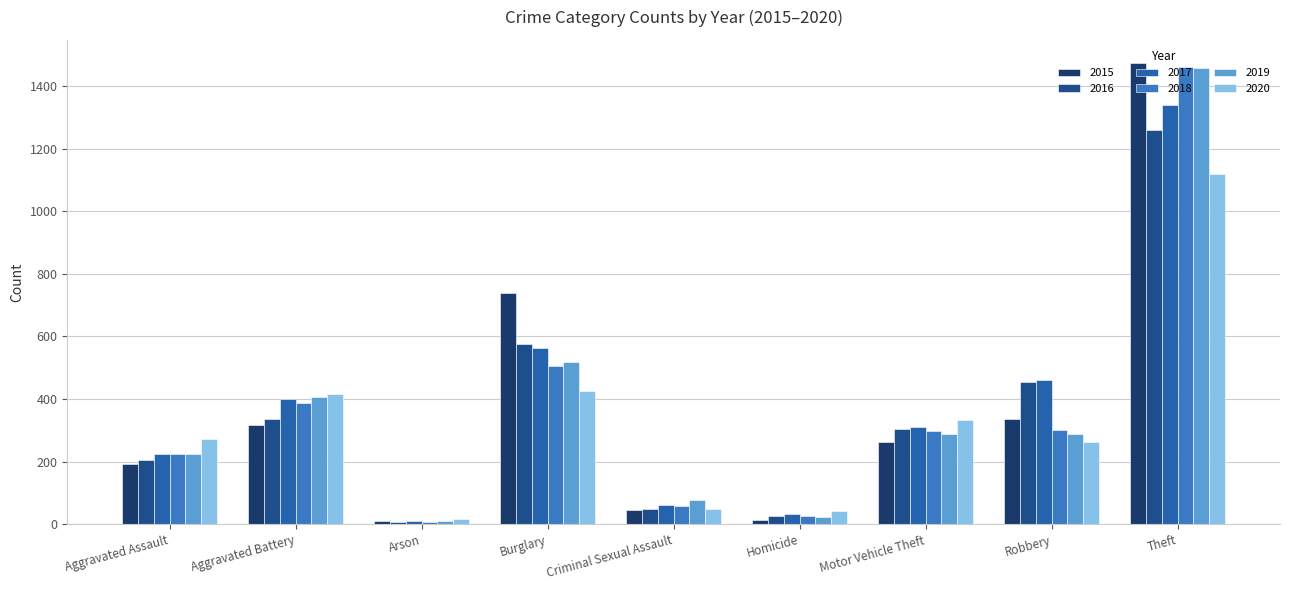

Rank the series at Homicide from highest to lowest value.

2020, 2017, 2016, 2018, 2019, 2015